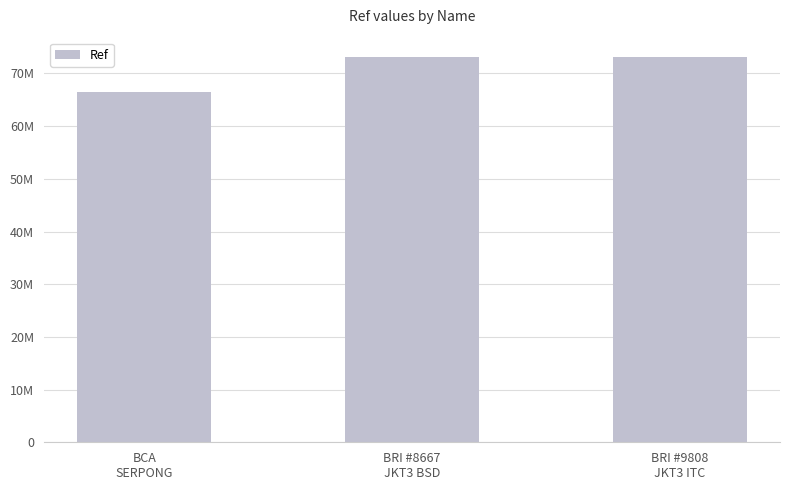

Does the chart contain any negative values?

No